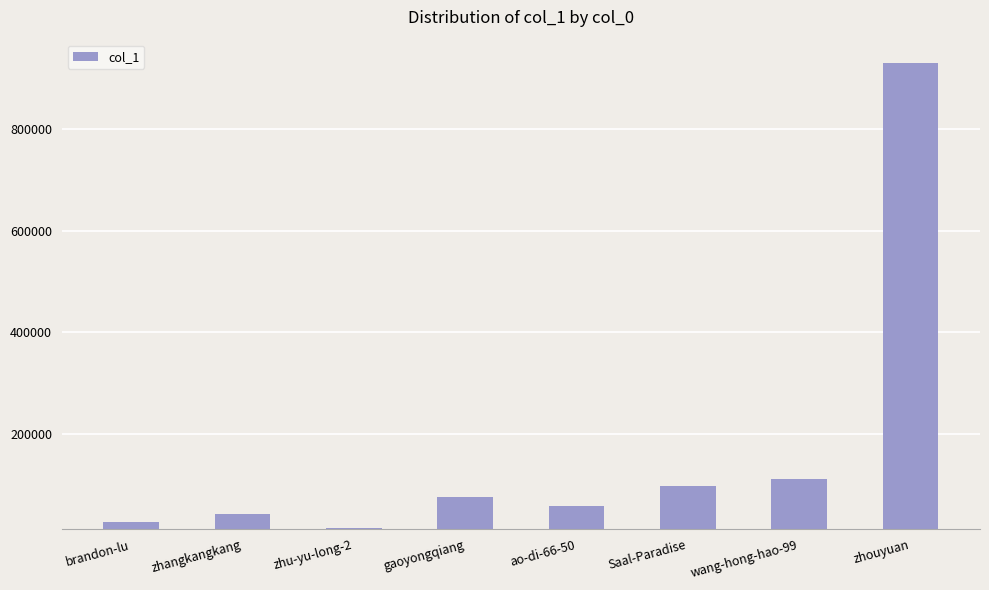

What is the value of the 6th bar from the left?

96431